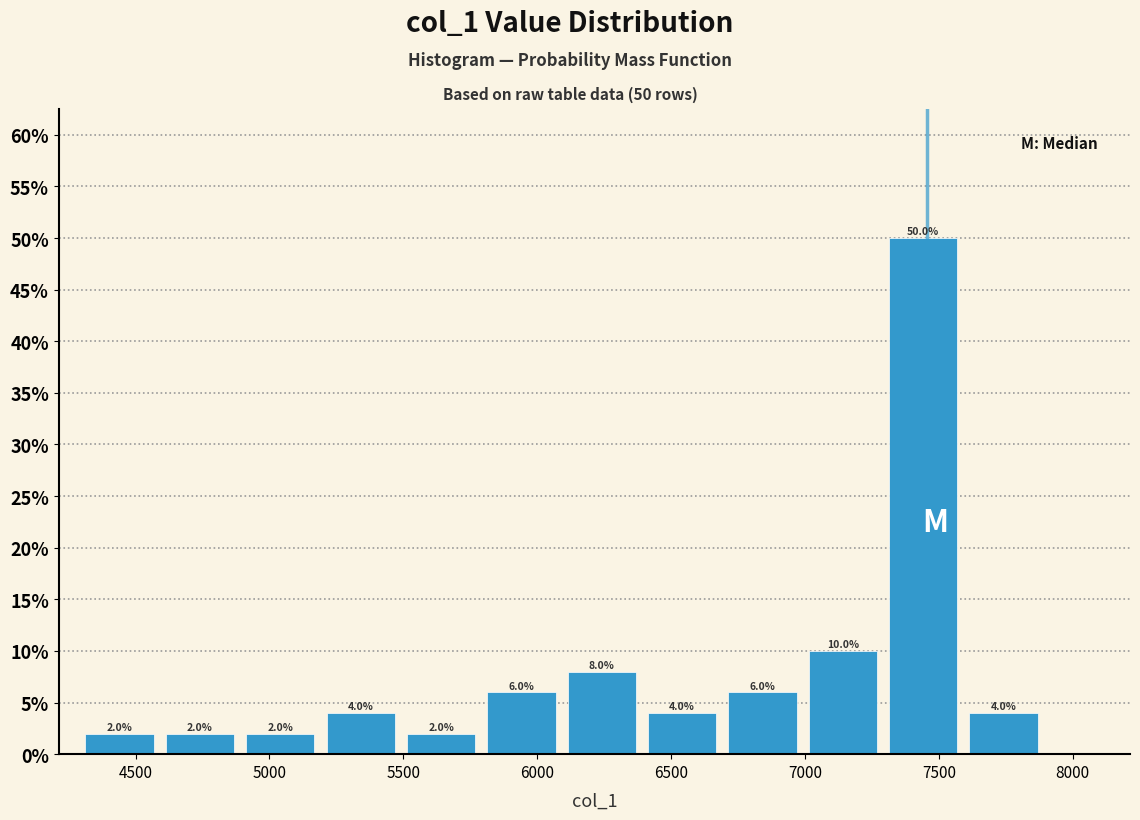

Over which range of the x-axis is the bar tallest?

7300 to 7600